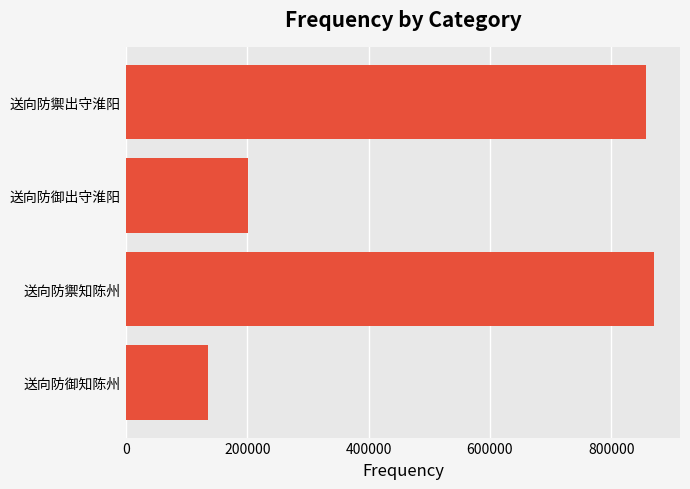

What is the smallest value displayed?

134810